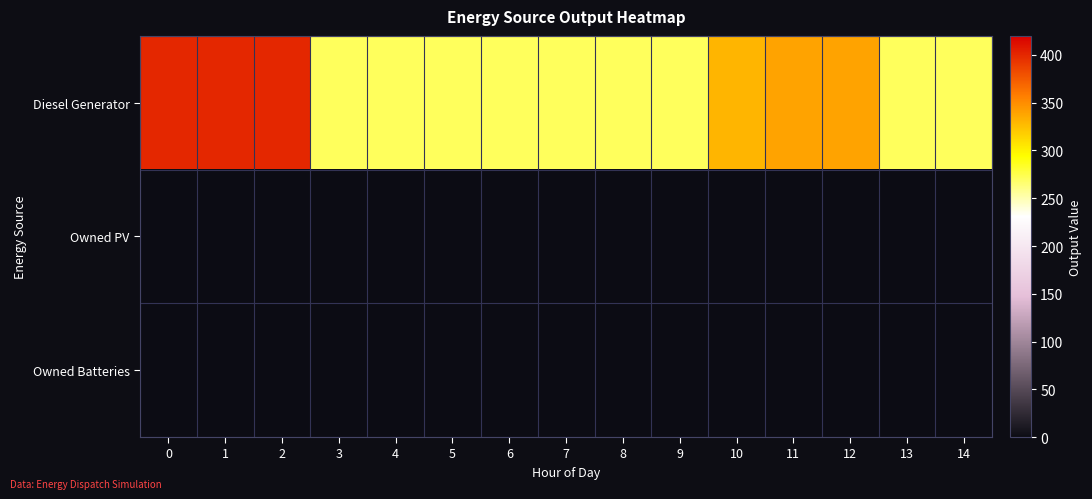

Reading right to left, transcribe all the data shown in this chart.

Diesel Generator: 14=271	13=271	12=339	11=339	10=330	9=271	8=271	7=271	6=271	5=271	4=271	3=271	2=400	1=400	0=400
Owned PV: 14=0	13=0	12=0	11=0	10=0	9=0	8=0	7=0	6=0	5=0	4=0	3=0	2=0	1=0	0=0
Owned Batteries: 14=0	13=0	12=0	11=0	10=0	9=0	8=0	7=0	6=0	5=0	4=0	3=0	2=0	1=0	0=0